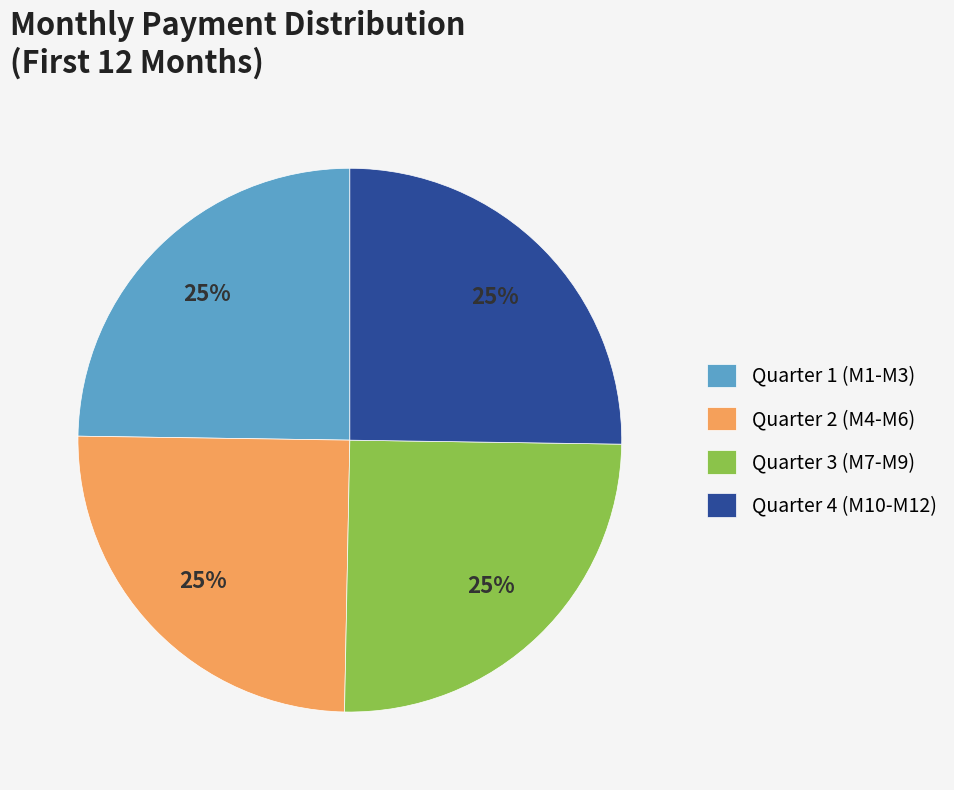

What is the ratio of the value at Quarter 3 (M7-M9) to the value at Quarter 2 (M4-M6)?

1.0